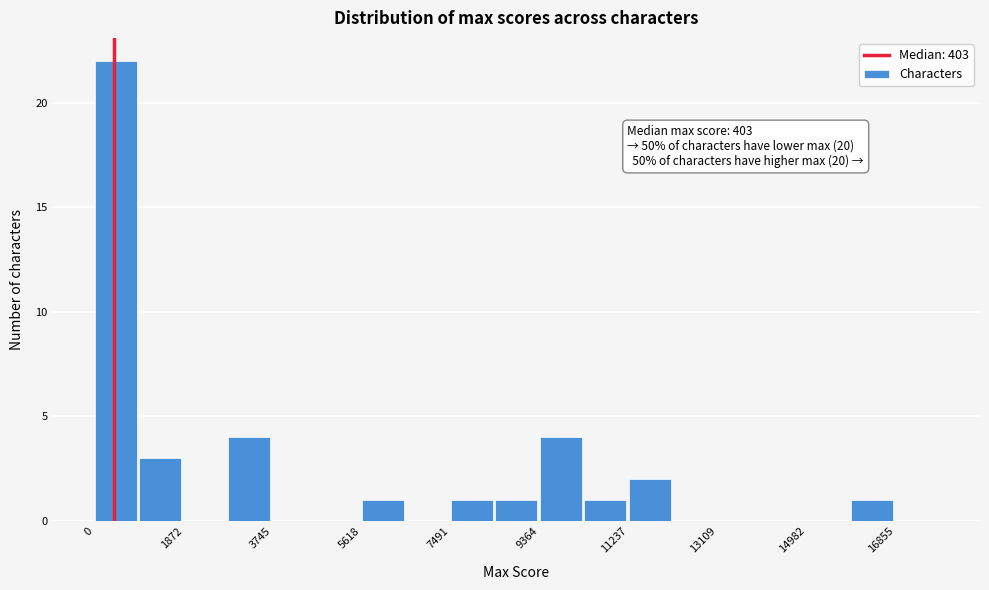

Which range on the x-axis has the tallest bar?

0 to 1000